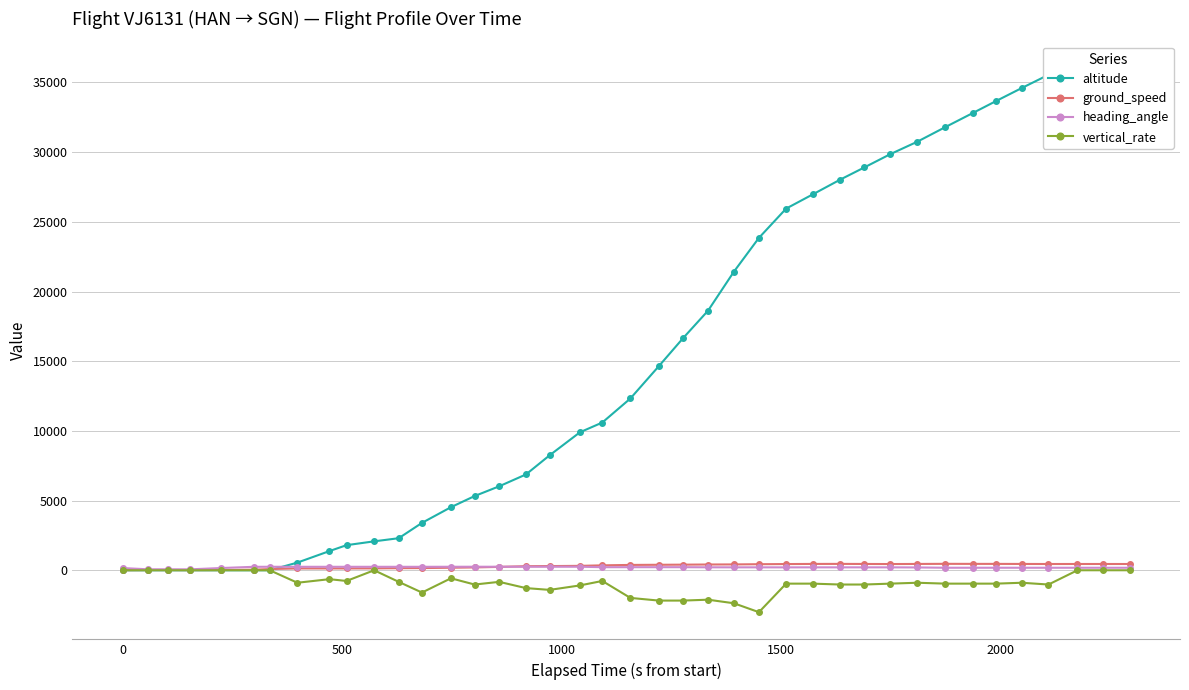

True or false: vertical_rate has more than 1 points higher than both neighbors.

True